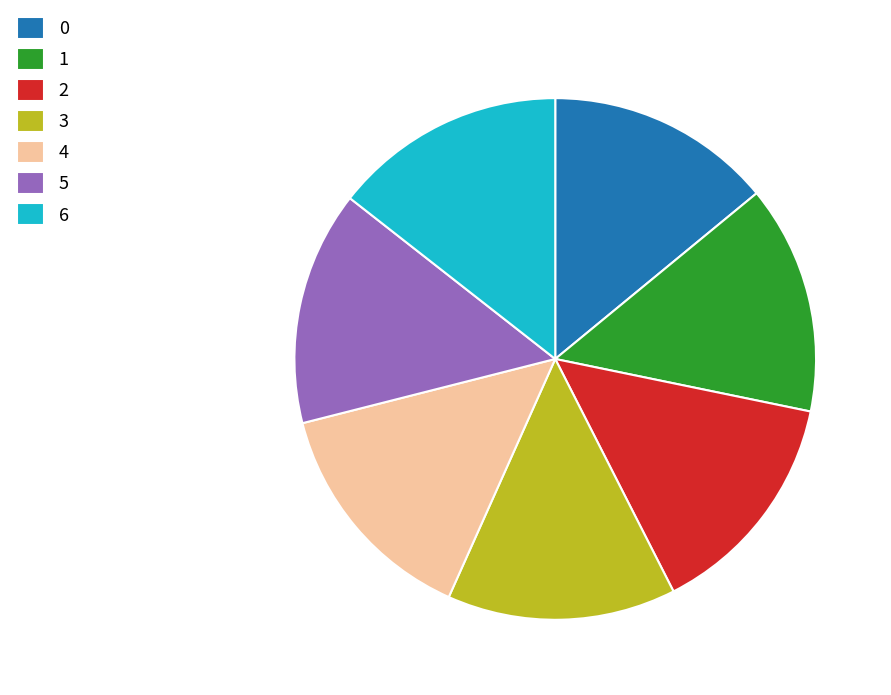

True or false: 1 accounts for 1% of the total.

False